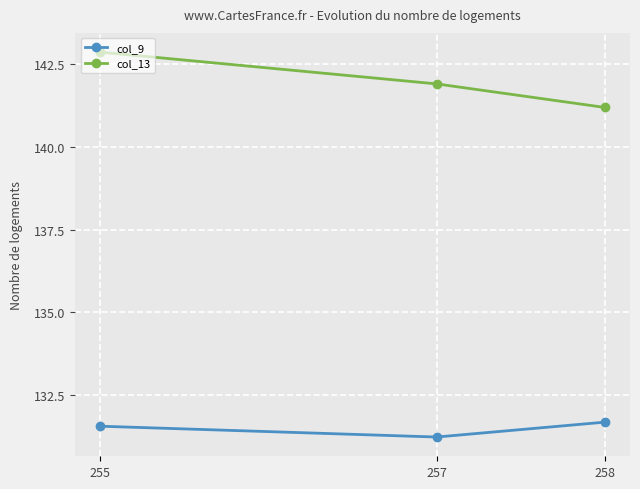

Reading left to right, what are all the values shown in this chart?

col_9: 255=131.6	257=131.2	258=131.7
col_13: 255=142.9	257=141.9	258=141.2